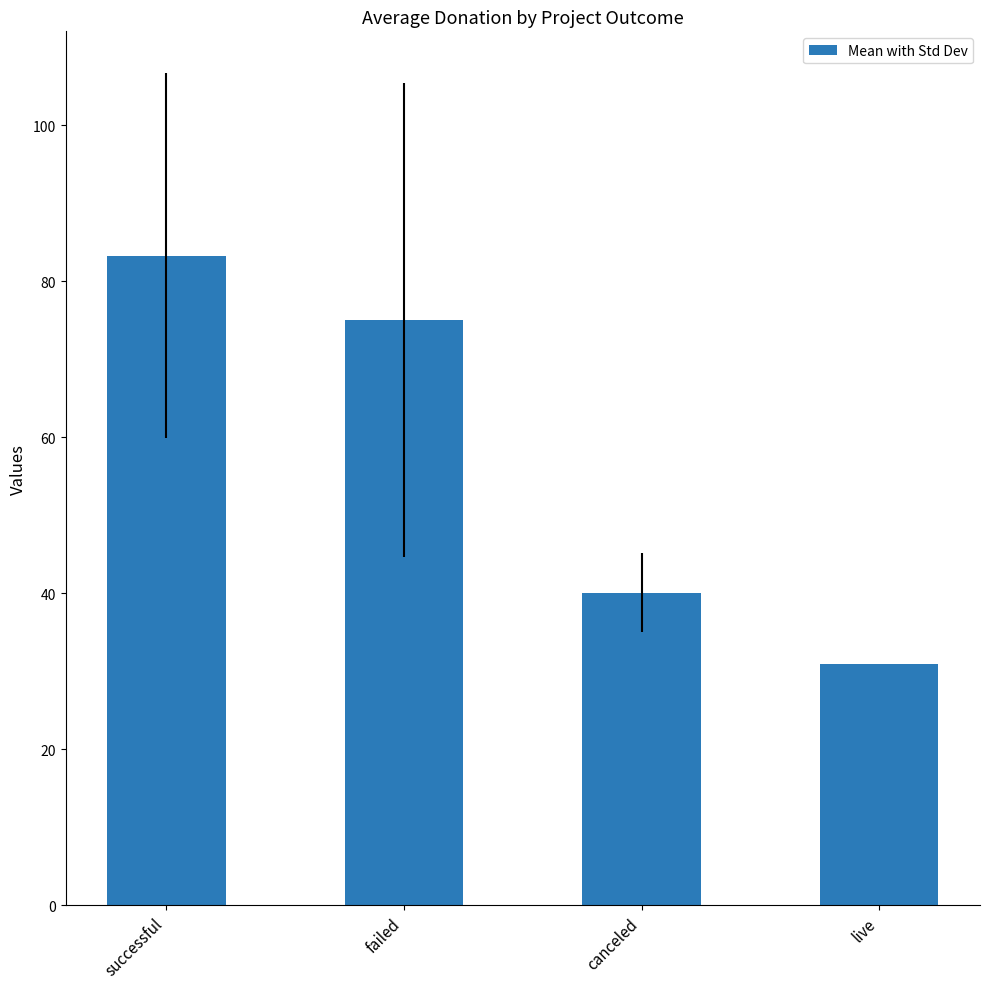

What is the sum of all values?

229.4